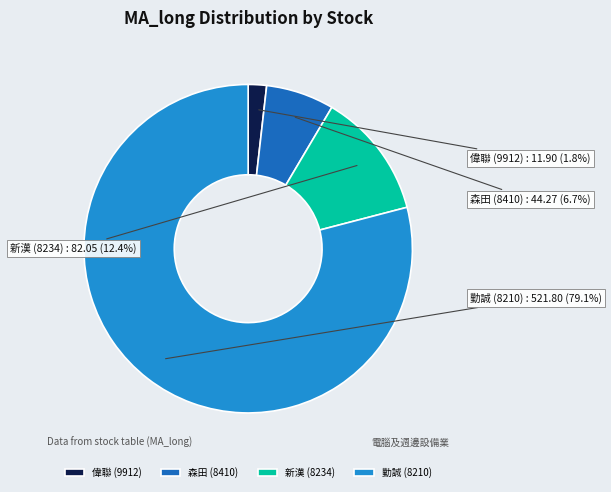

The 勤誠 (8210) slice represents 79% of the pie. True or false?

True